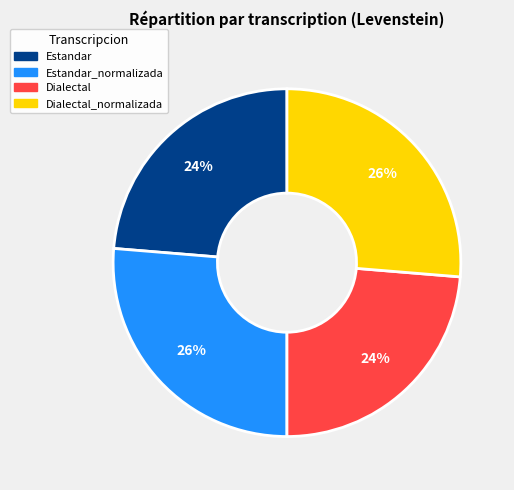

To the nearest percent, what is the average slice percentage?

25%